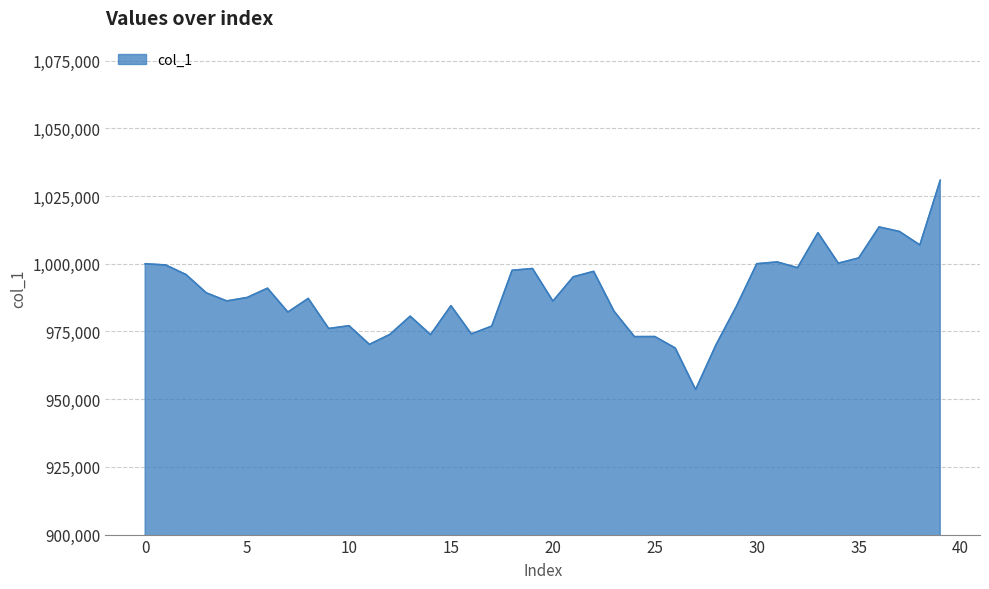

How many series are shown in this chart?

1